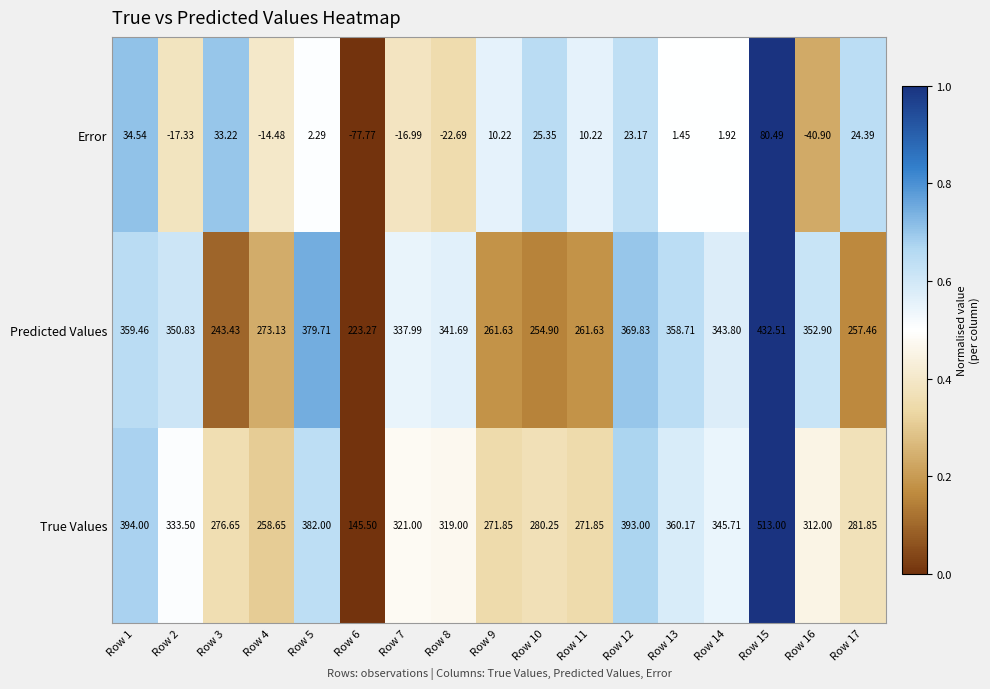

Which category has the lowest value across all series?

Row 6